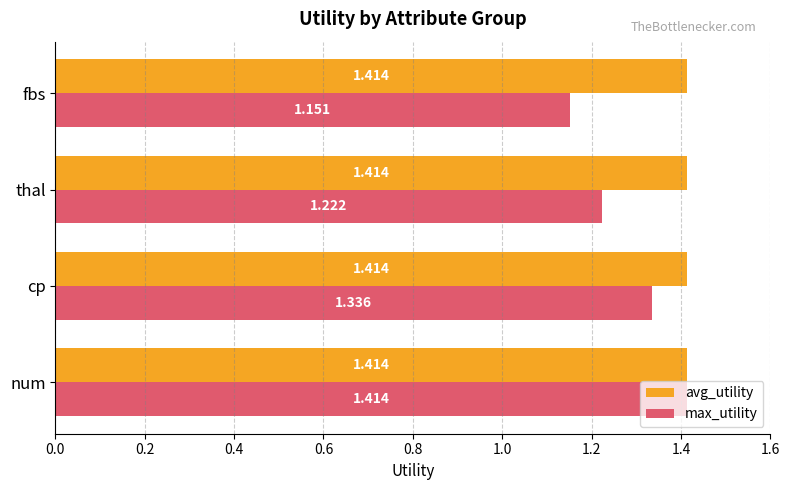

Between thal and fbs, which series saw the biggest shift?

max_utility